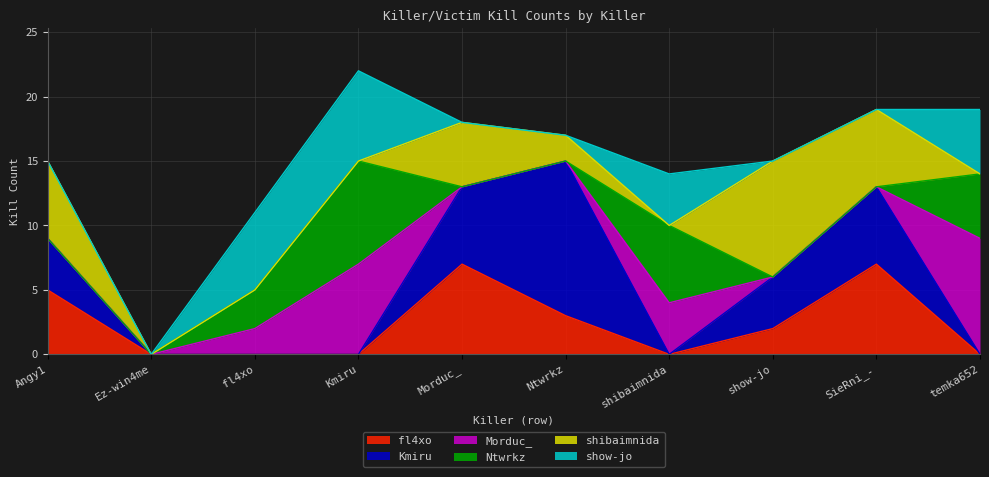

What is the value of the fl4xo point at the 1st from the left?

5